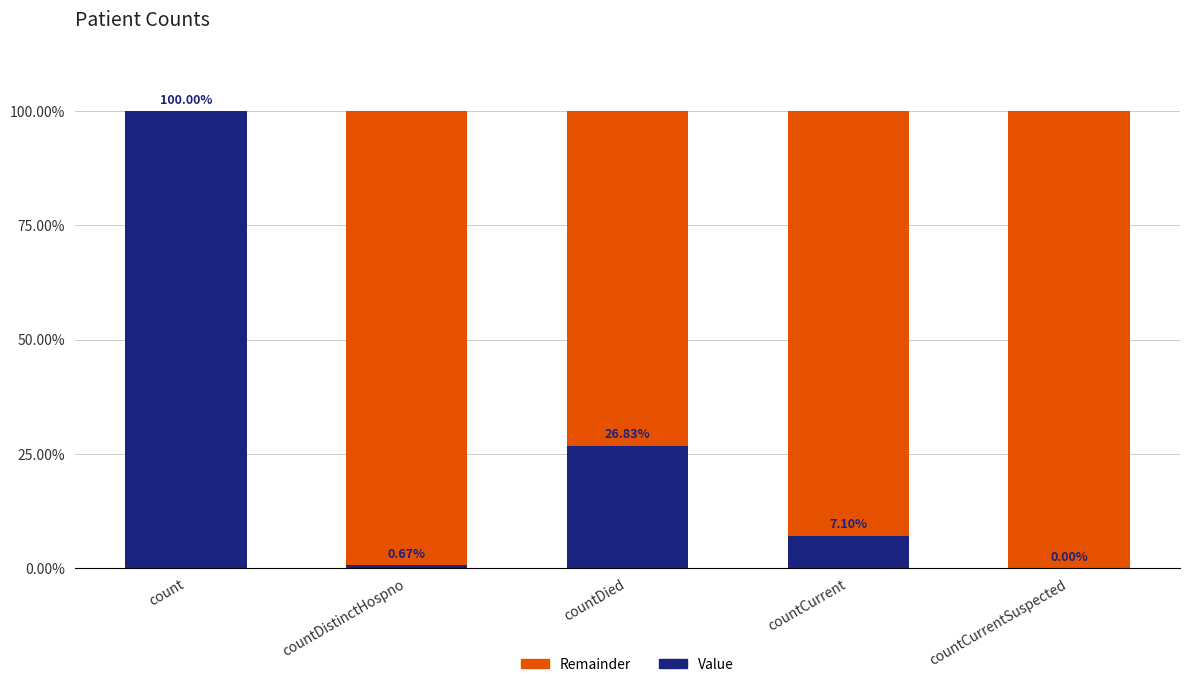

Is it true that Value equals 0.0 at countCurrent?

False